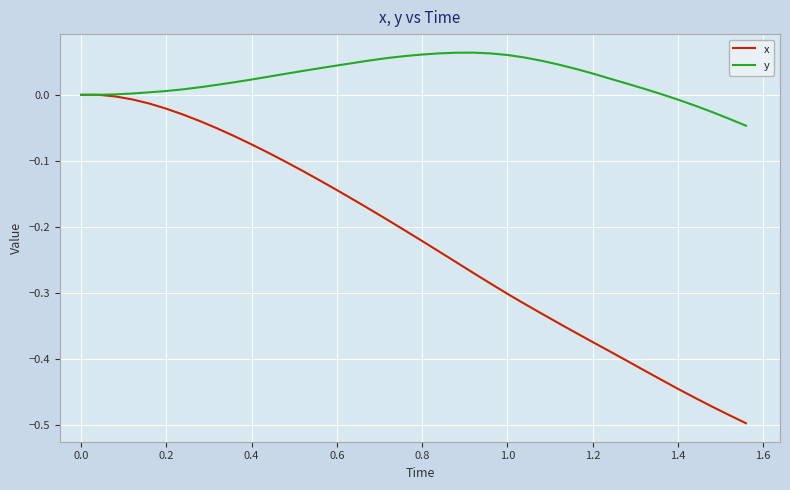

List the series in order of their overall mean, highest first.

y, x